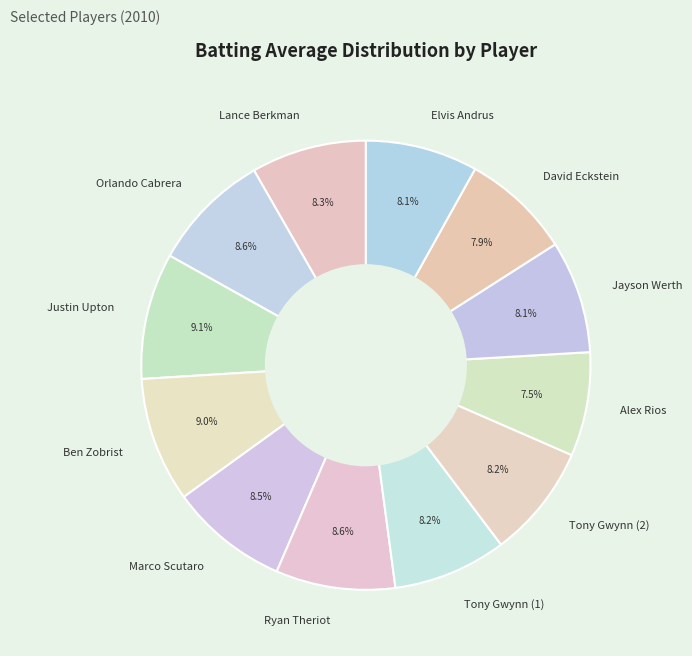

What portion of the pie excludes Orlando Cabrera?

91.4%